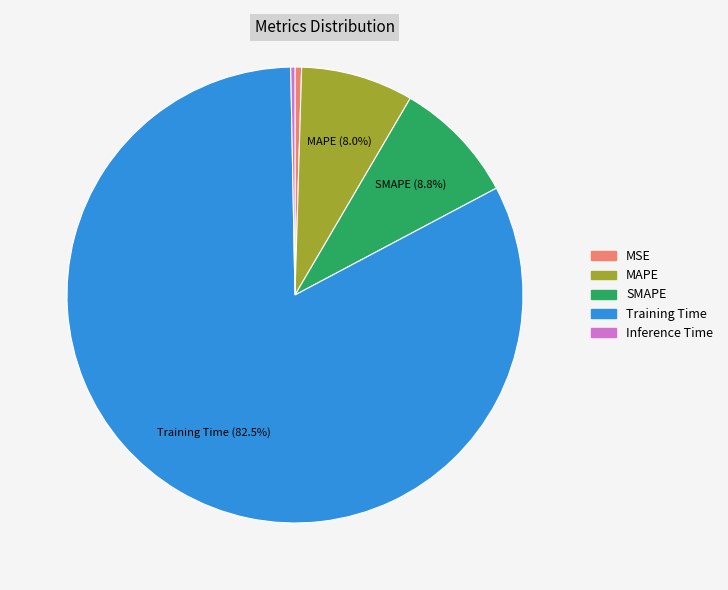

Which category has the biggest portion of the pie?

Training Time